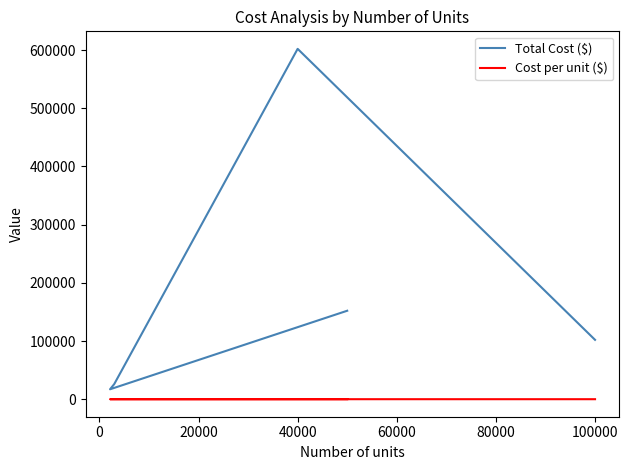

How many interior local valleys does the Total Cost ($) series have?

1